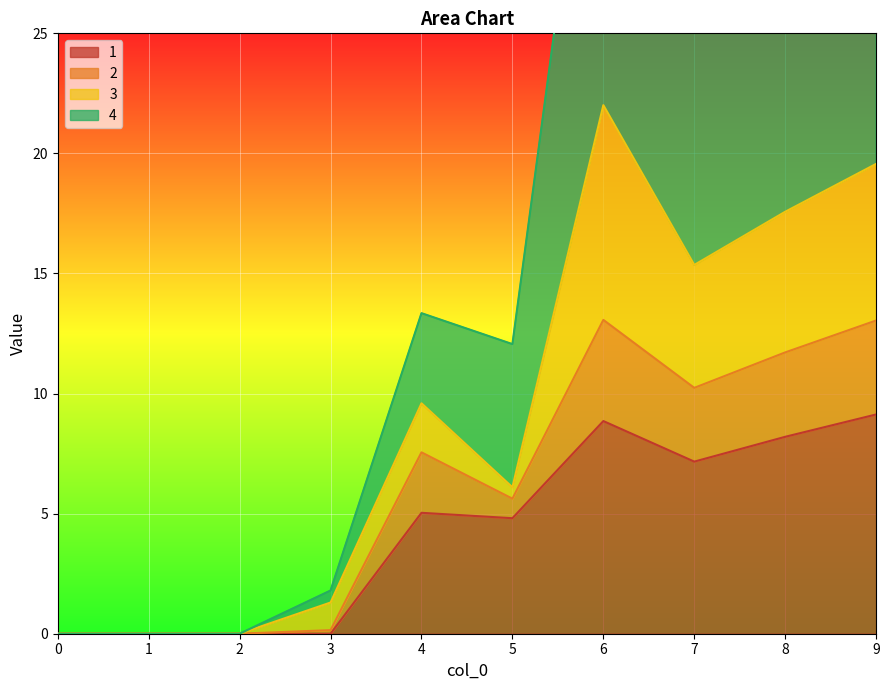

What is the difference between the 4 values at 7 and 1?

25.6